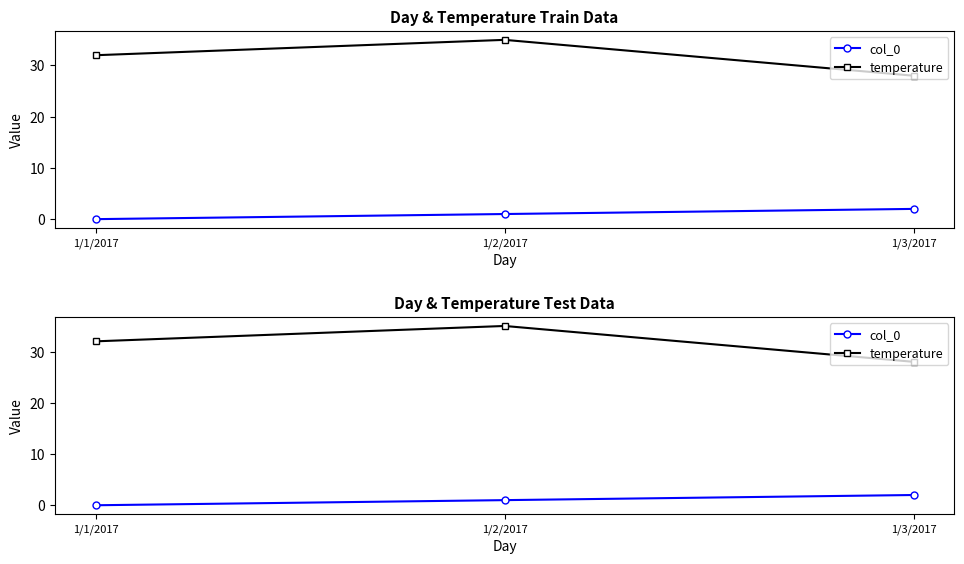

Which series changed the most between 1/2/2017 and 1/3/2017?

temperature